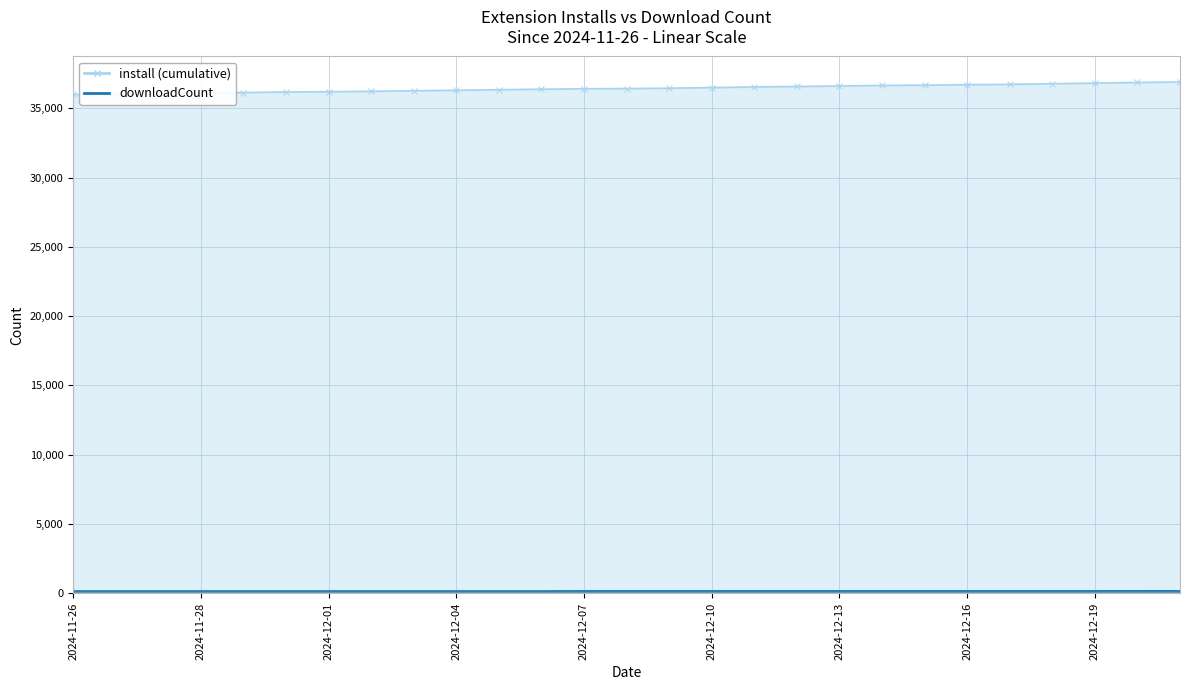

What is the difference between the maximum and minimum values in the install series?

891